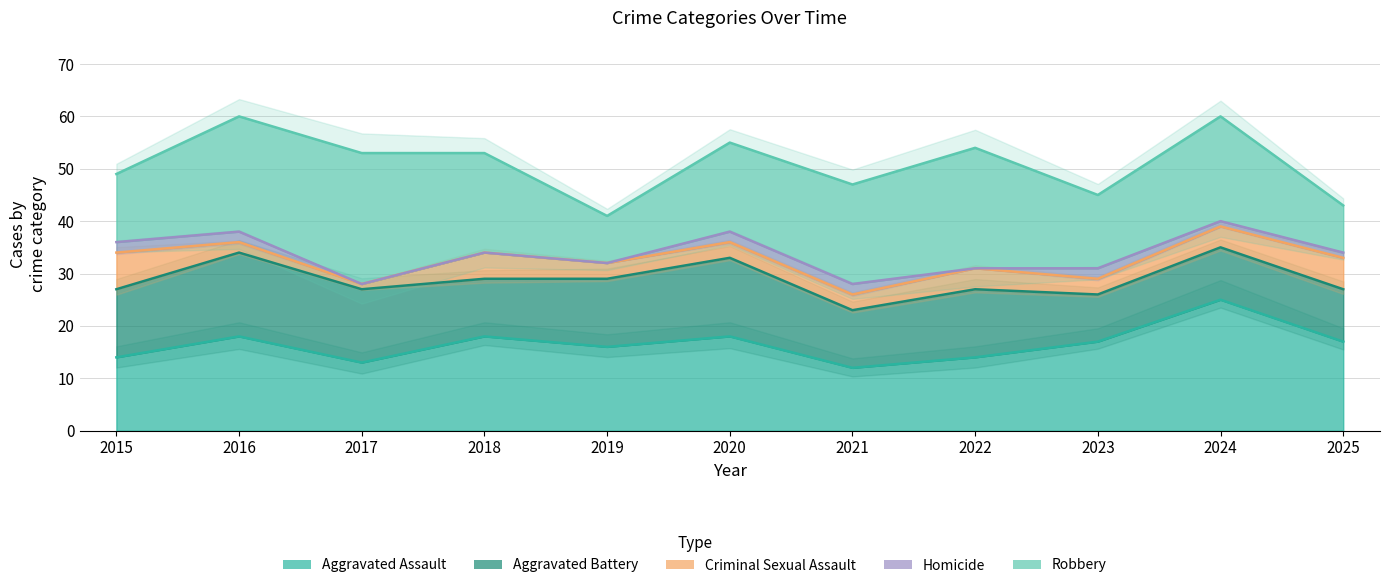

True or false: Criminal Sexual Assault and Homicide intersect in this chart.

False